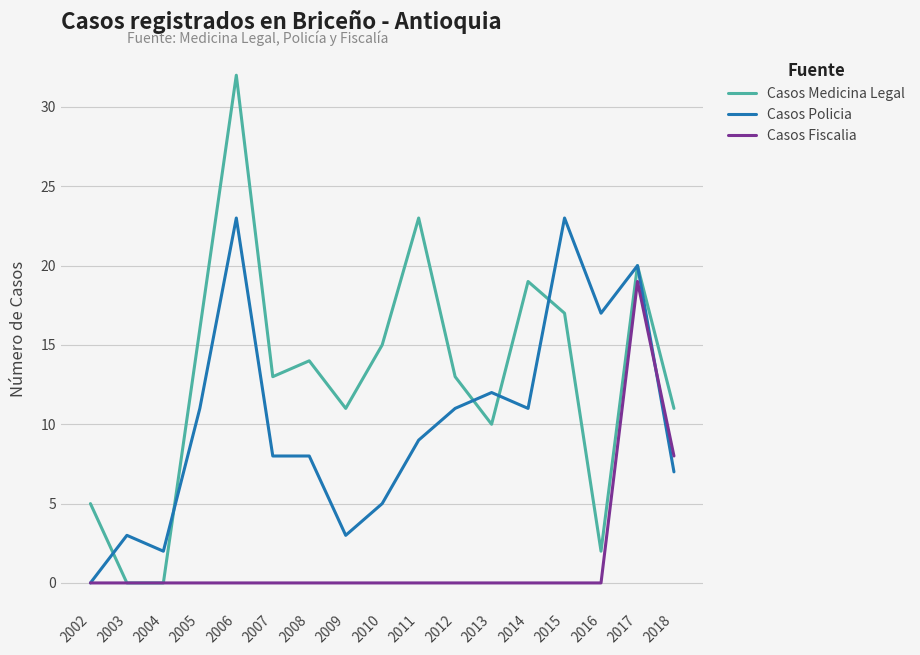

What is the difference between the second highest and minimum values in the Casos Medicina Legal series?

23